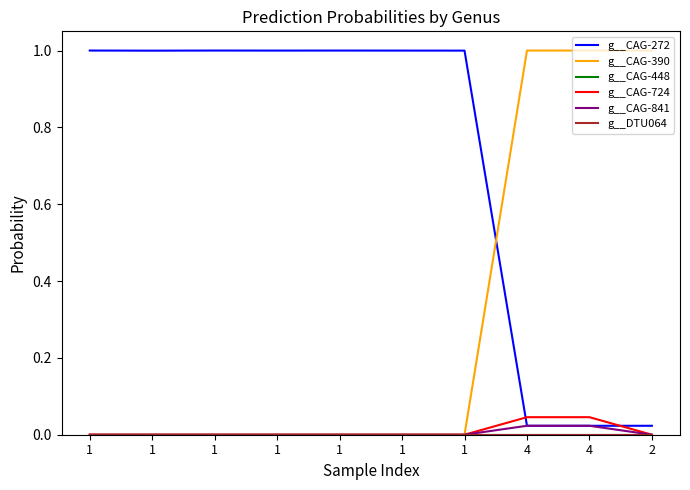

Is this an area chart (filled region under the line)?

No